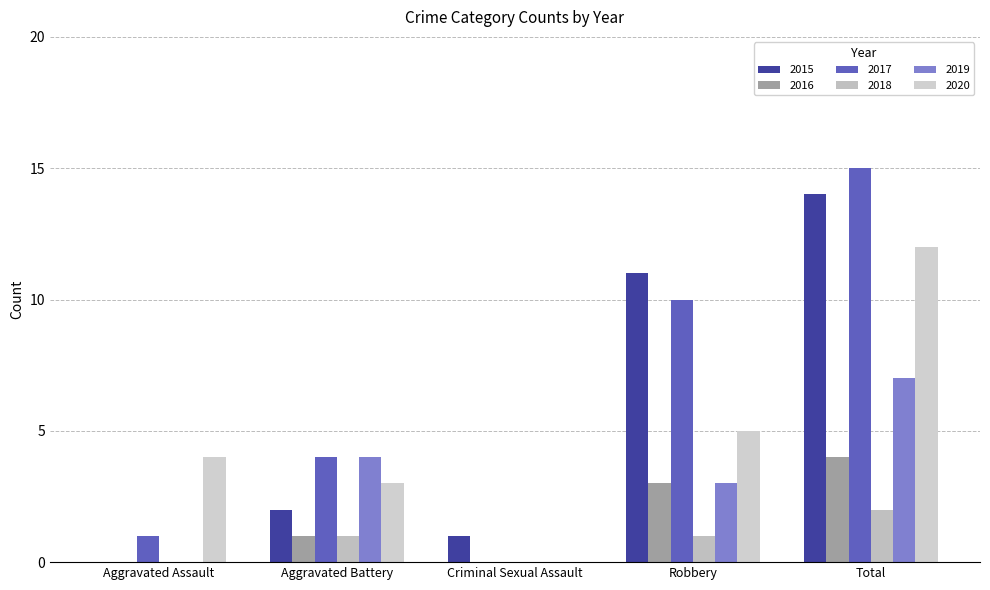

Is it true that 2016 equals 2 at Robbery?

False